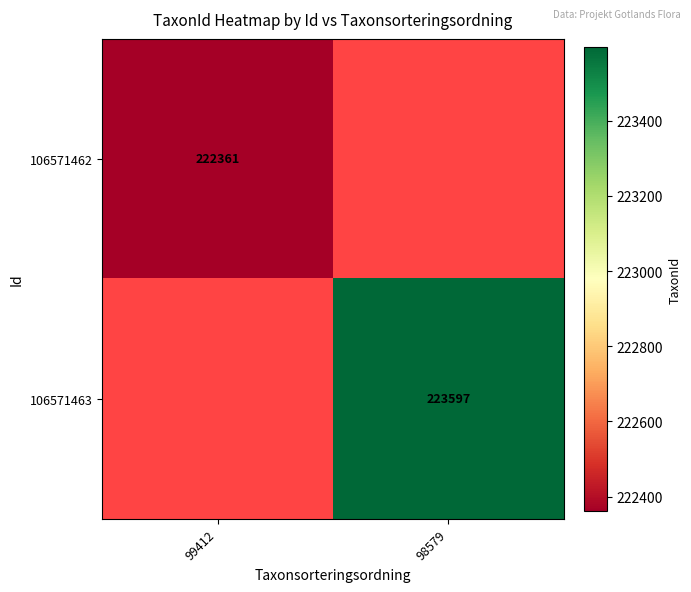

The 106571463 series shows 333664 at 98579. True or false?

False